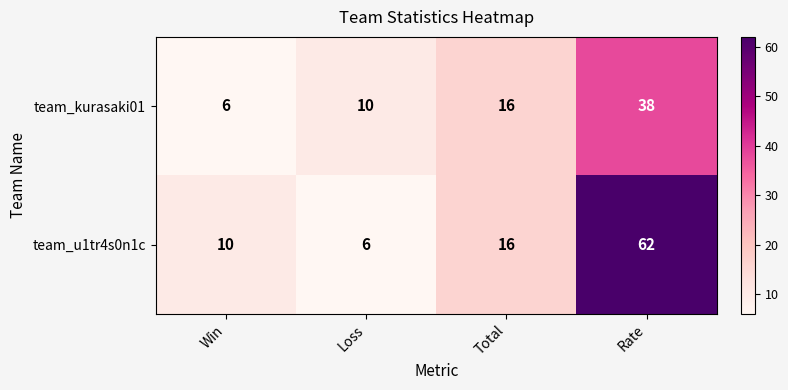

What is the total value across all series at Win?

16